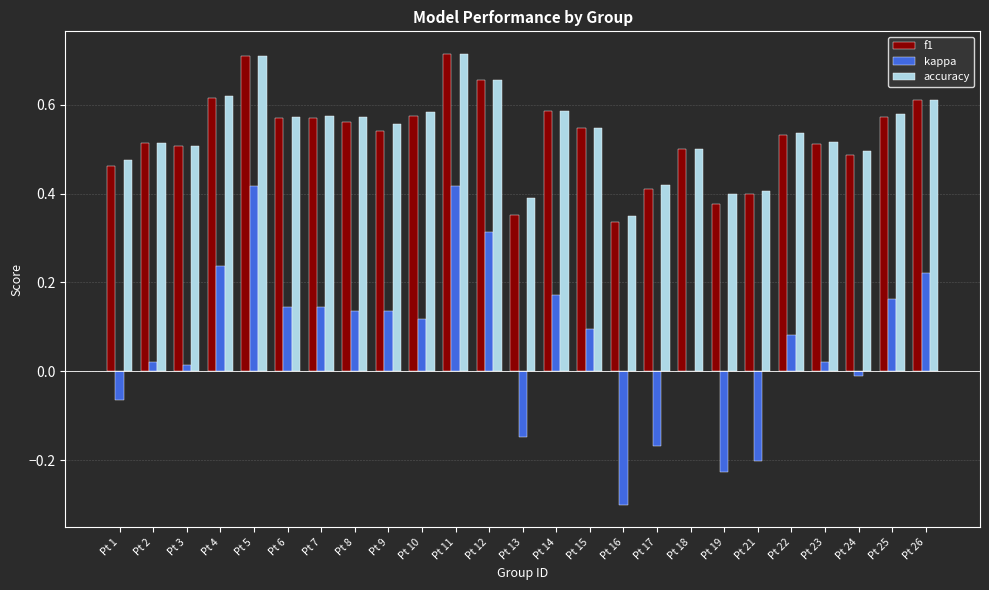

Is it true that f1 equals 0.6 at Pt 4?

True